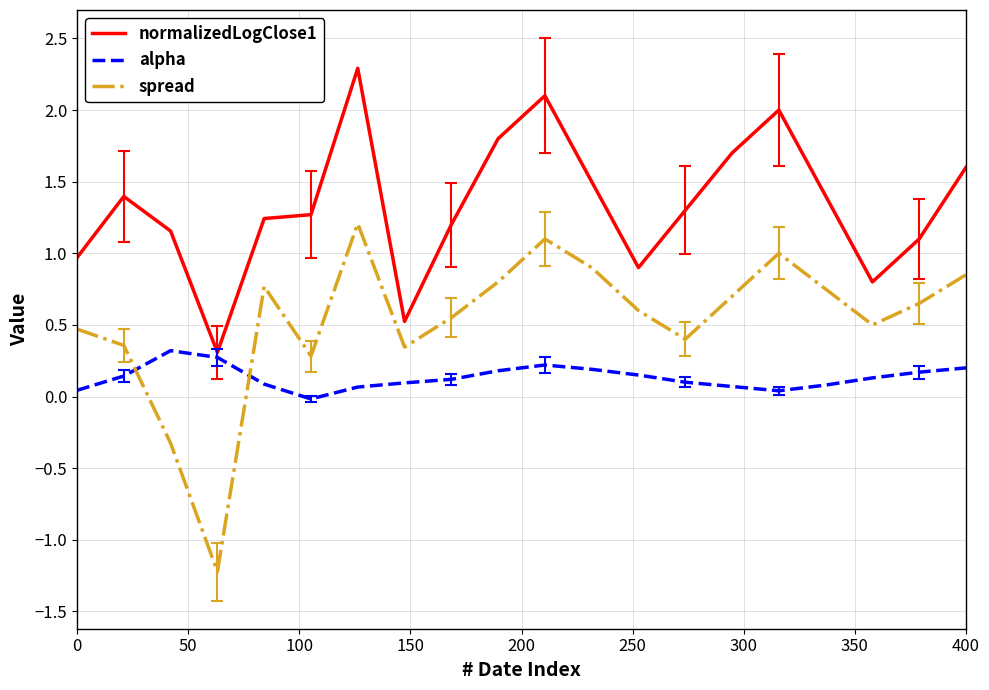

List the series in order of their overall mean, highest first.

normalizedLogClose1, spread, alpha